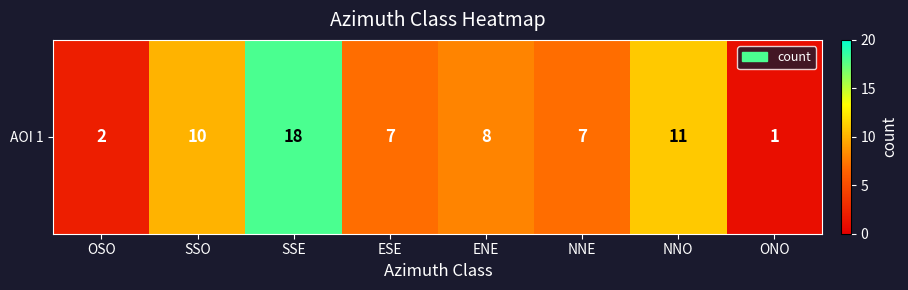

Rank the categories by value from highest to lowest.

SSE, NNO, SSO, ENE, ESE, NNE, OSO, ONO